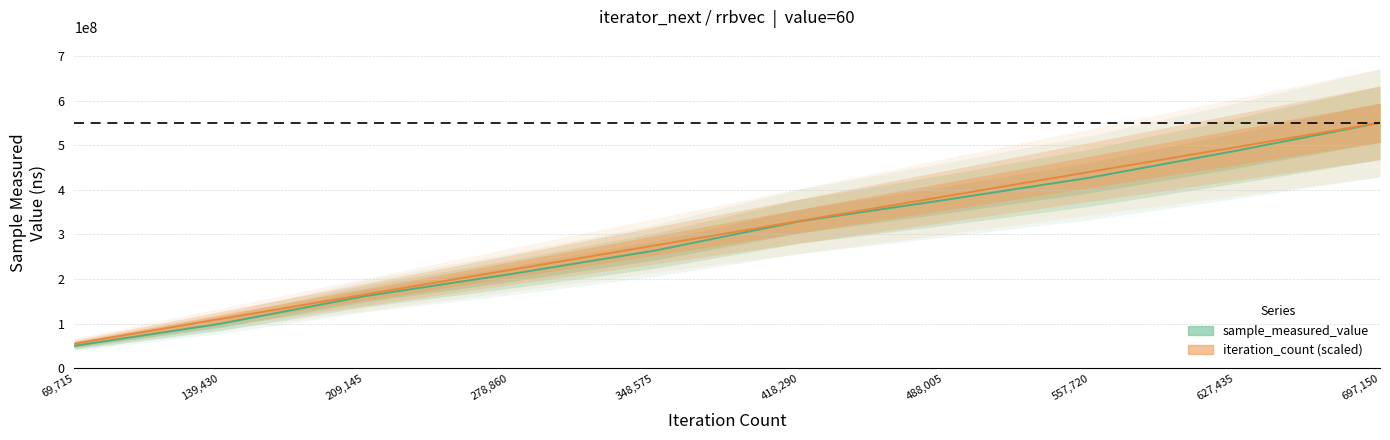

What is the maximum value shown in the chart?

550362164.0